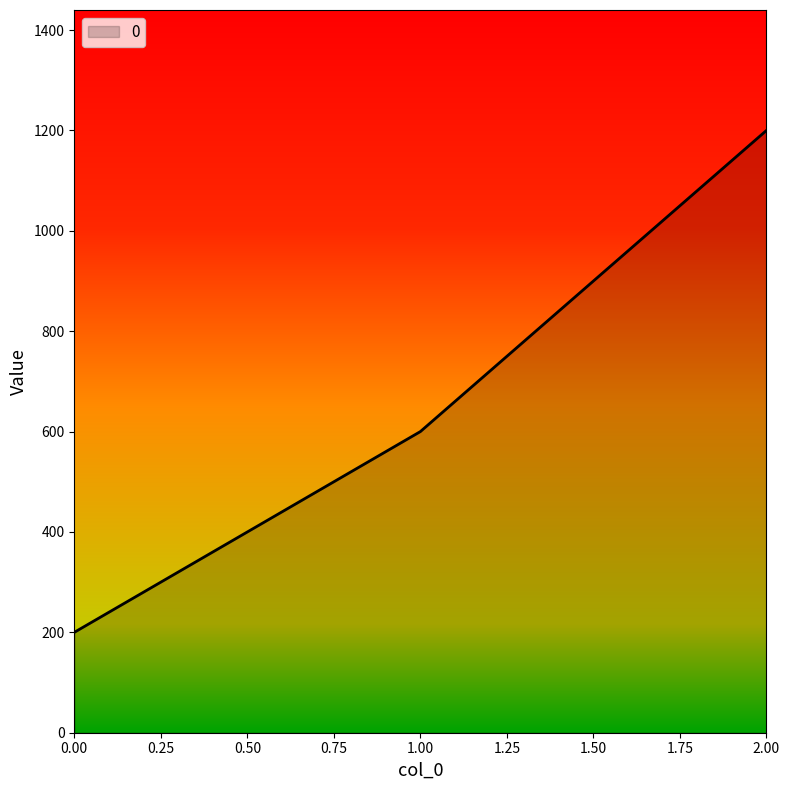

Count the values in the range 200 to 1200.

3